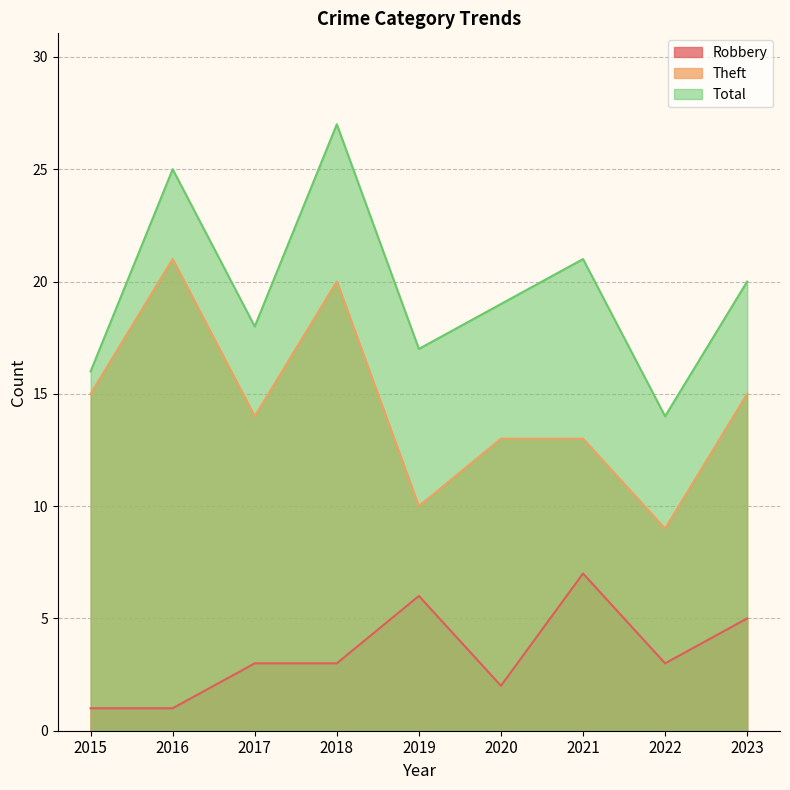

The Robbery series shows 2 at 2016. True or false?

False